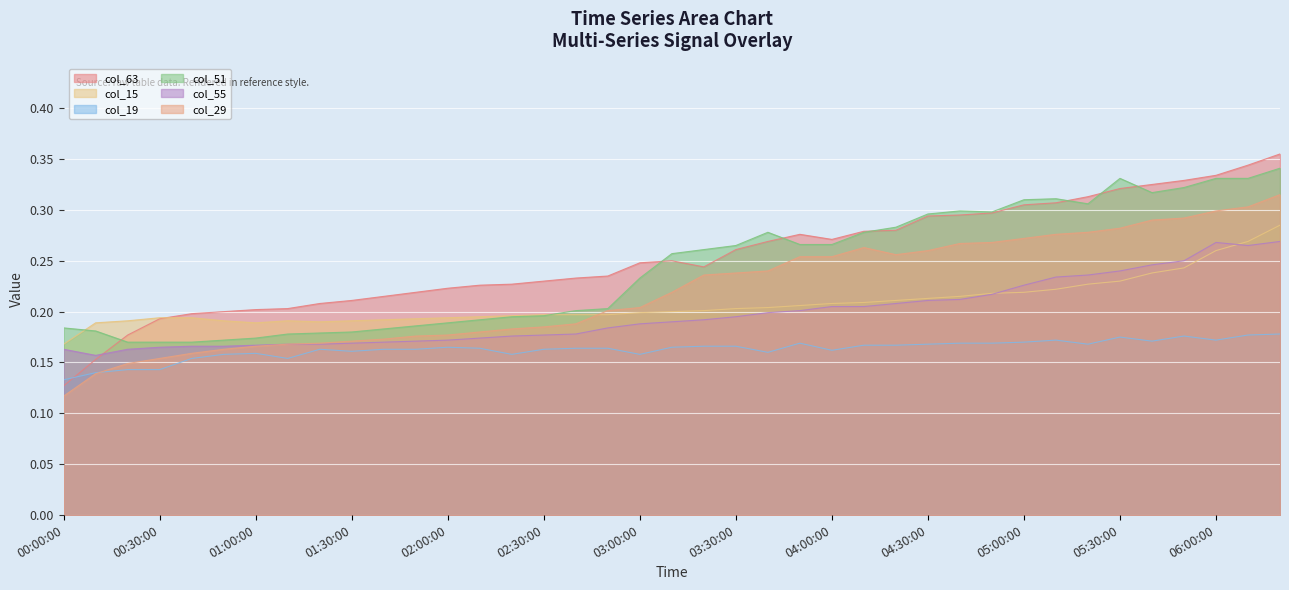

Is the value of col_15 at 01:30:00 greater than the value of col_55 at 03:30:00?

No